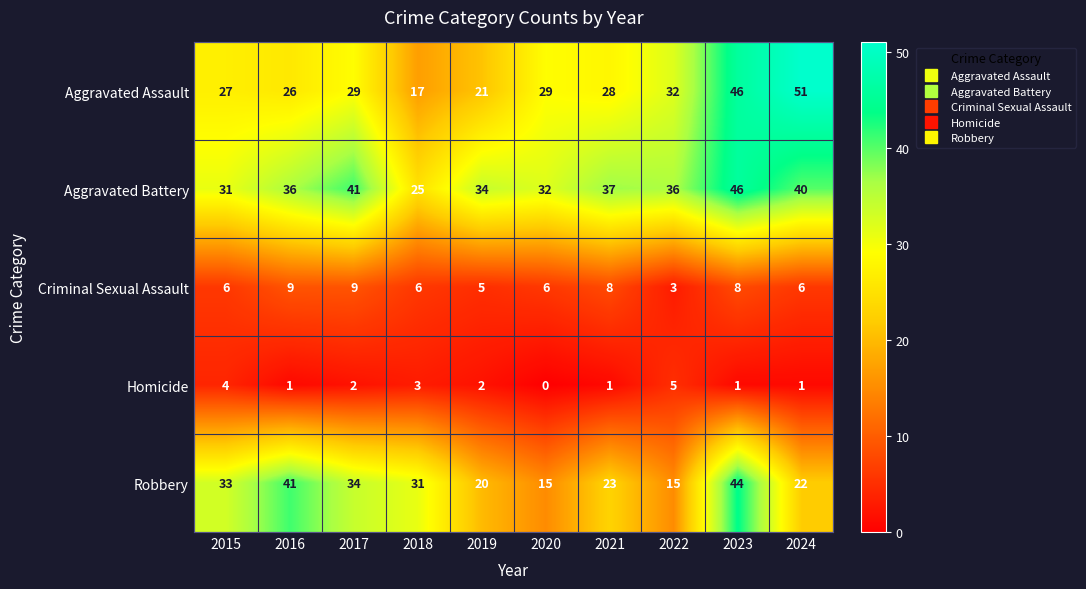

How many data points in Criminal Sexual Assault are less than 6?

2